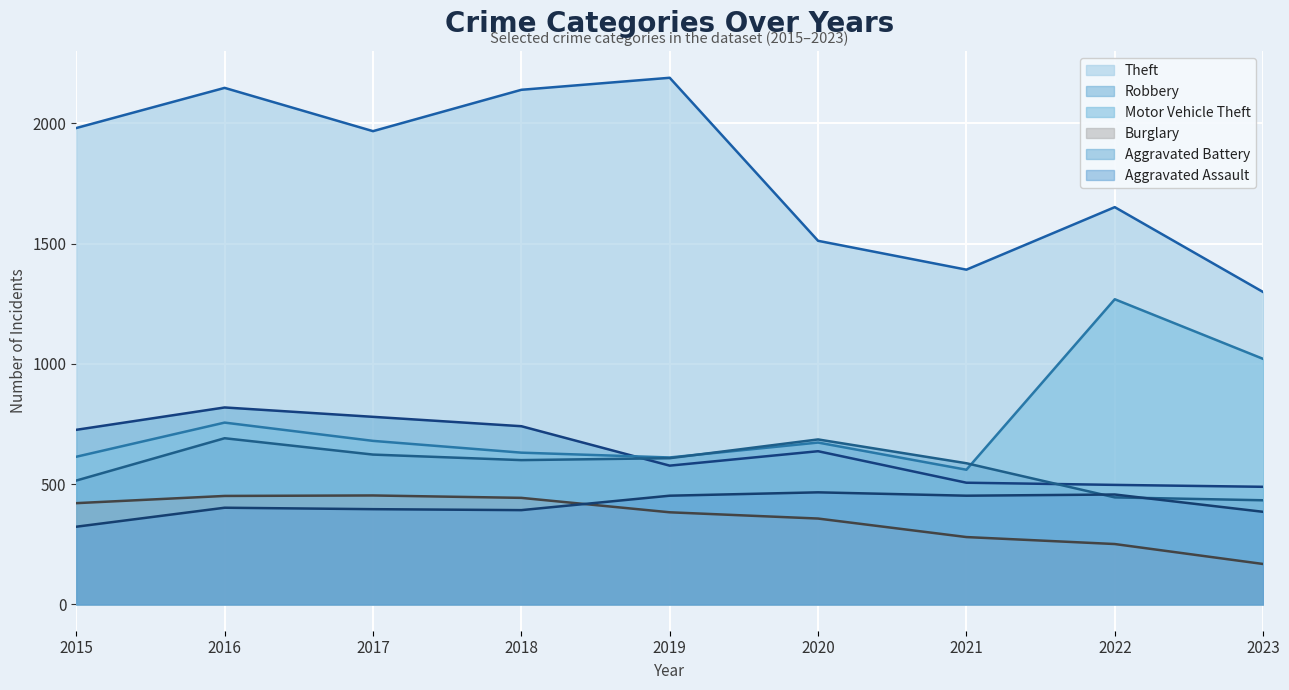

True or false: Theft has a value of 3796 at 2016.

False